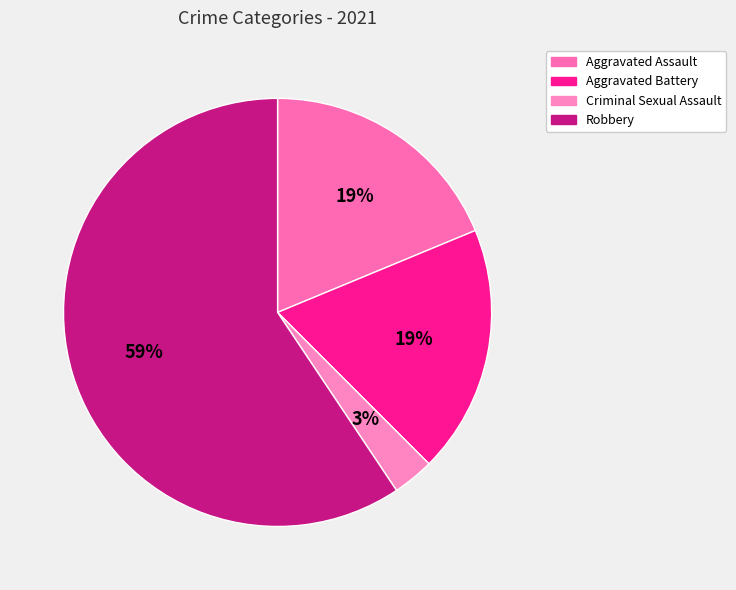

How many segments does this pie chart have?

4